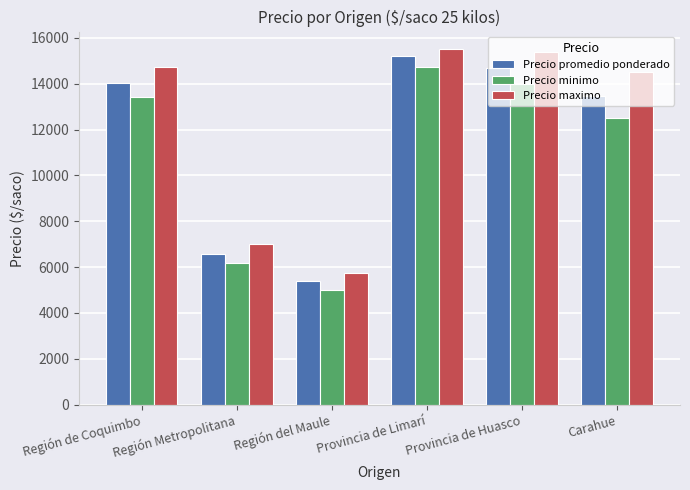

What is the spread (max minus min) of values at Carahue?

2000.0